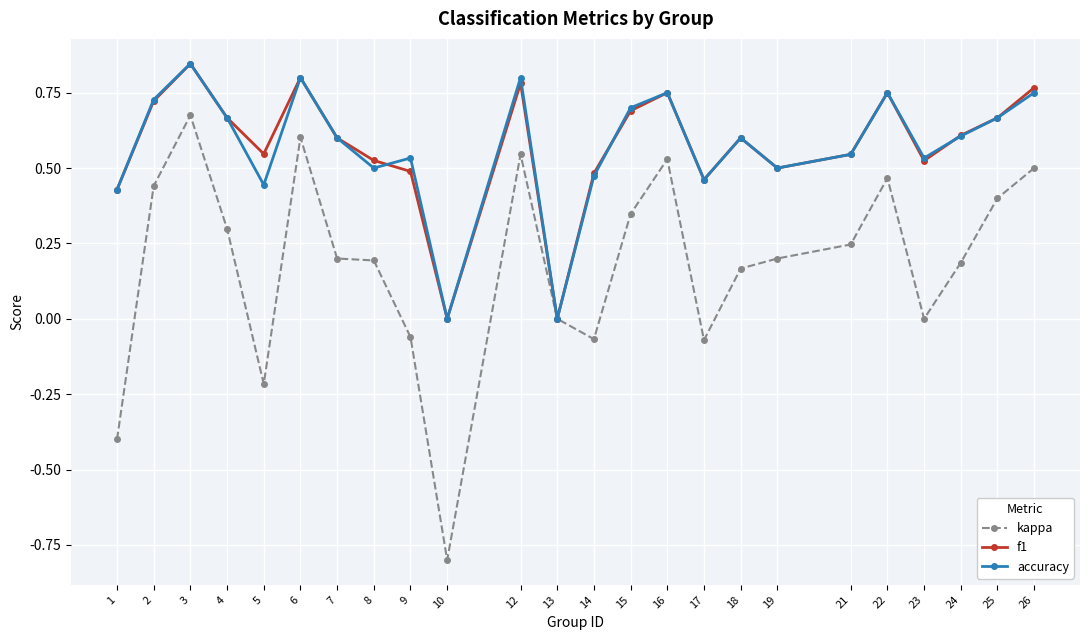

Which label corresponds to the smallest value in the chart?

10